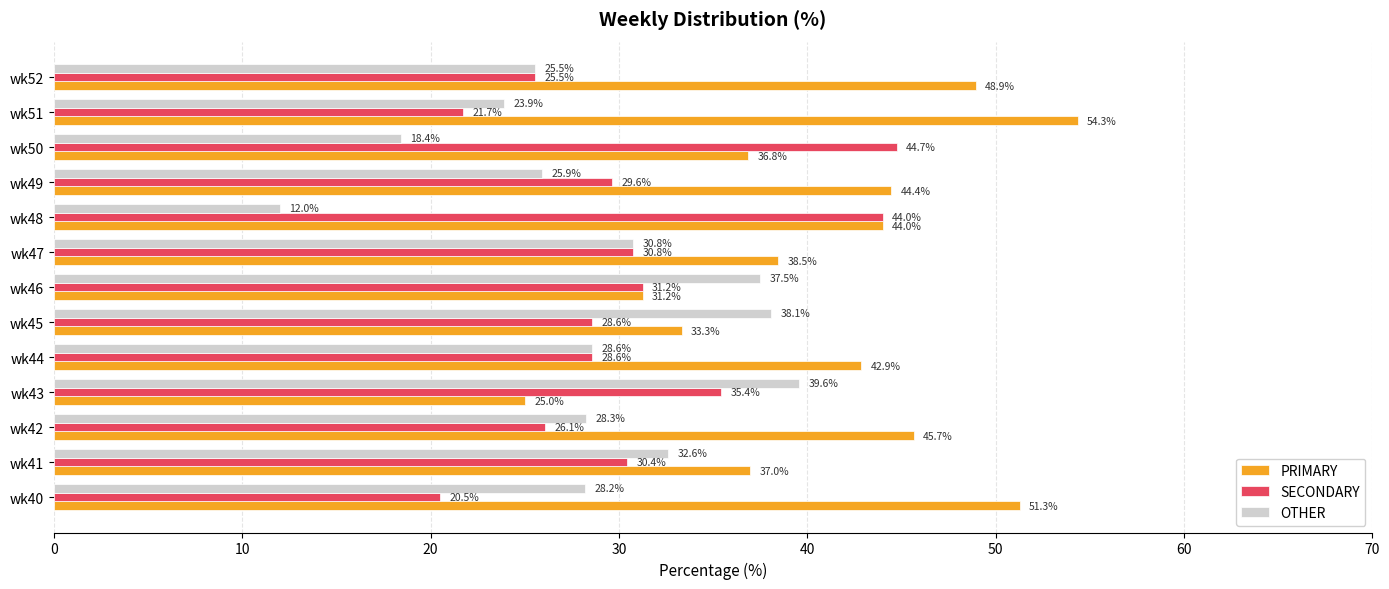

What is the difference between the OTHER values at wk46 and wk45?

0.6